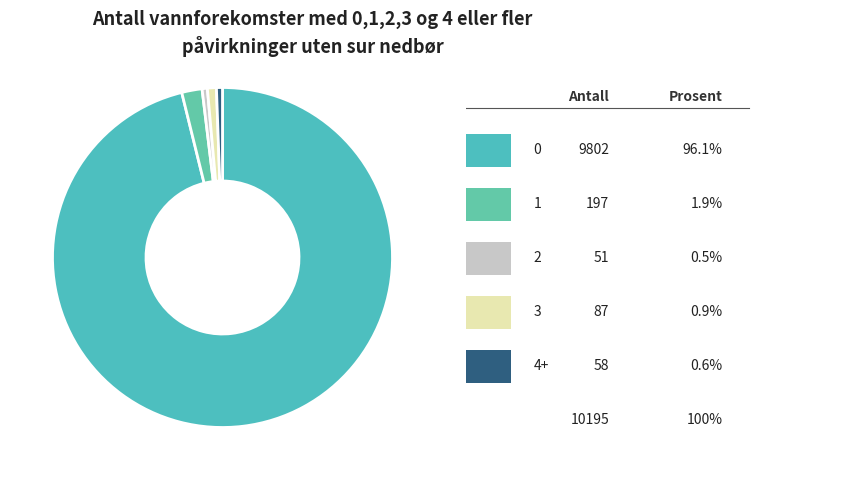

How many slices are in this pie chart?

5